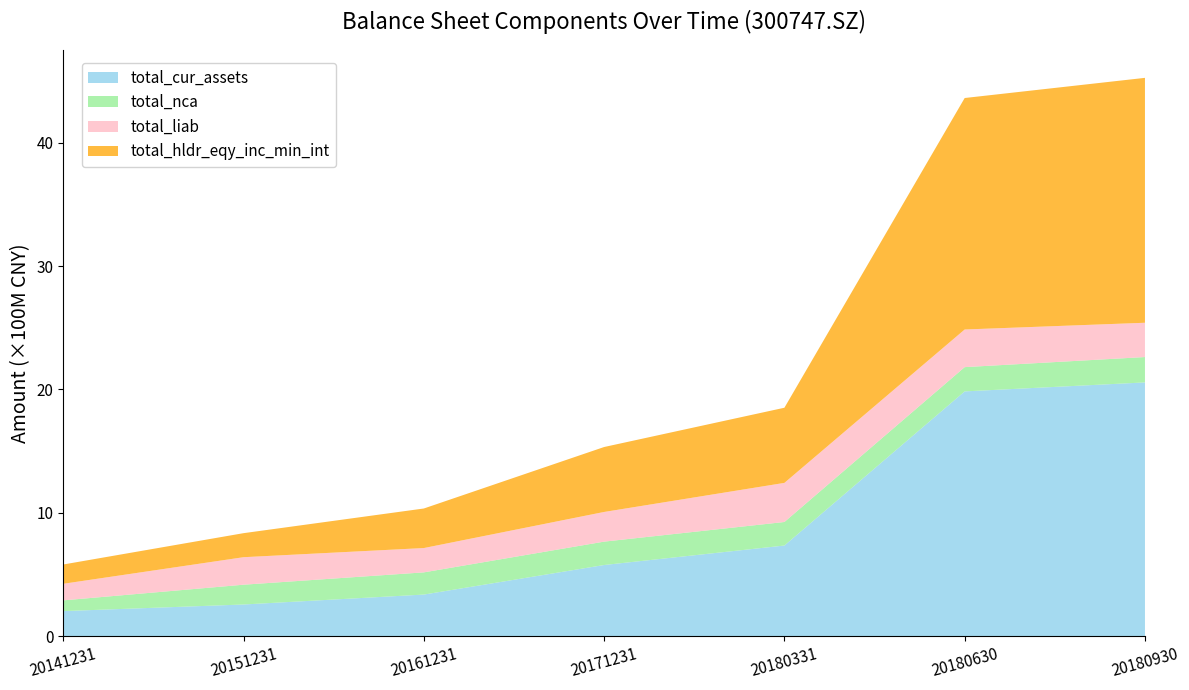

Reading left to right, what are all the values shown in this chart?

total_cur_assets: 203896487.2	257424016.0	337910367.5	577434540.5	735256900.0	1984363283.4	2057169568.2
total_nca: 86916814.9	160337545.8	179795996.7	189403334.5	190717200.0	196643902.7	205542756.5
total_liab: 134508322.9	222942134.1	197164875.8	240476665.9	316960700.0	305041179.0	277961735.4
total_hldr_eqy_inc_min_int: 156304979.2	194819427.7	320541488.4	526361209.1	609013500.0	1875966007.1	1984750589.3